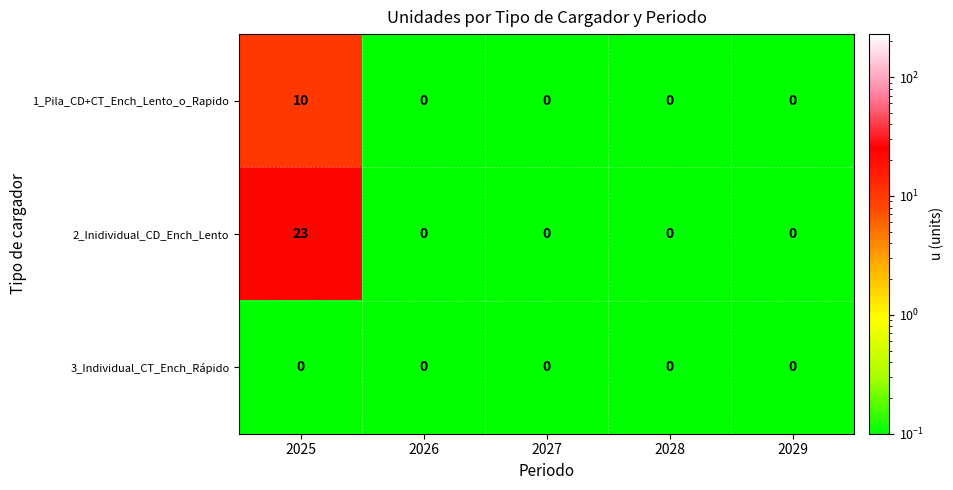

Is it true that 1_Pila_CD+CT_Ench_Lento_o_Rapido equals 5 at 2029?

False